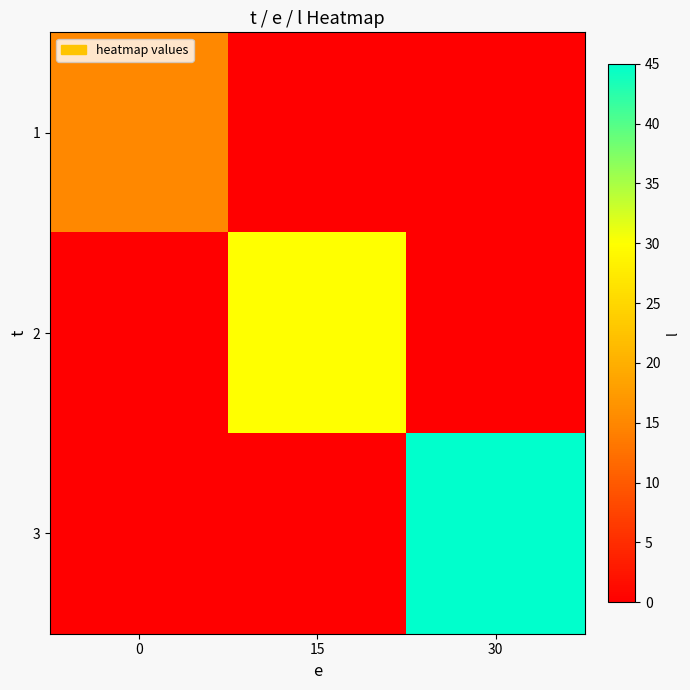

Reading left to right, what are all the values shown in this chart?

1: 0=15	15=0	30=0
2: 0=0	15=30	30=0
3: 0=0	15=0	30=45